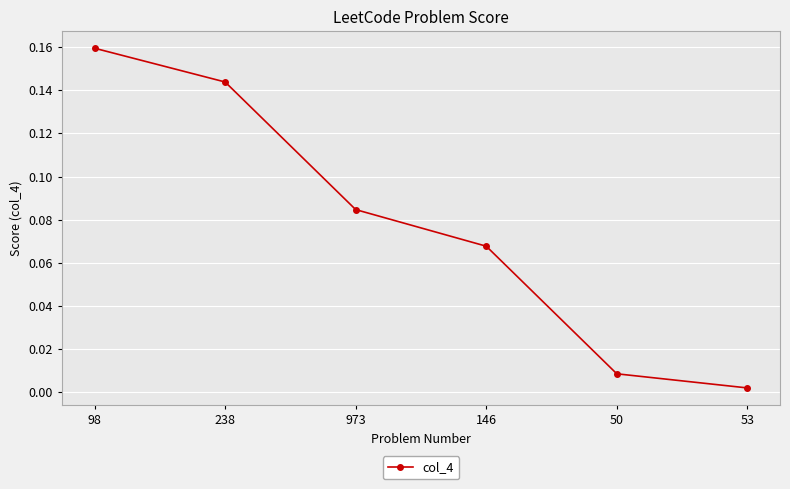

Which label corresponds to the largest value in the chart?

98